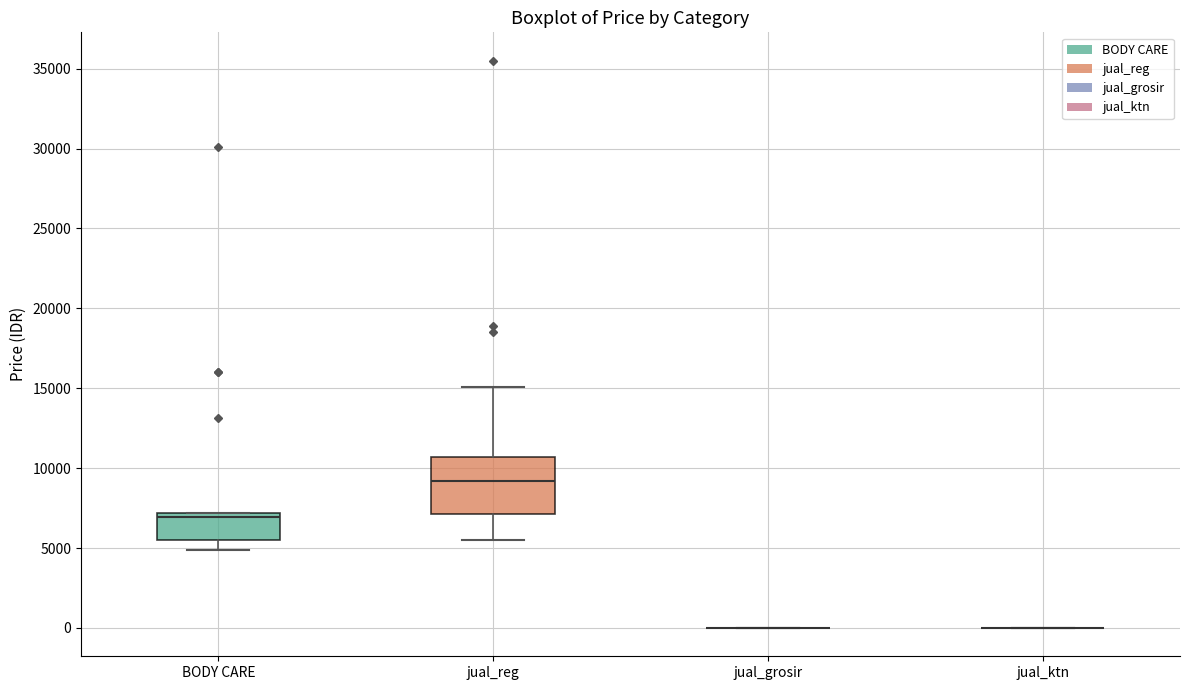

Which box is the tallest, from its lower edge to its upper edge?

jual_reg